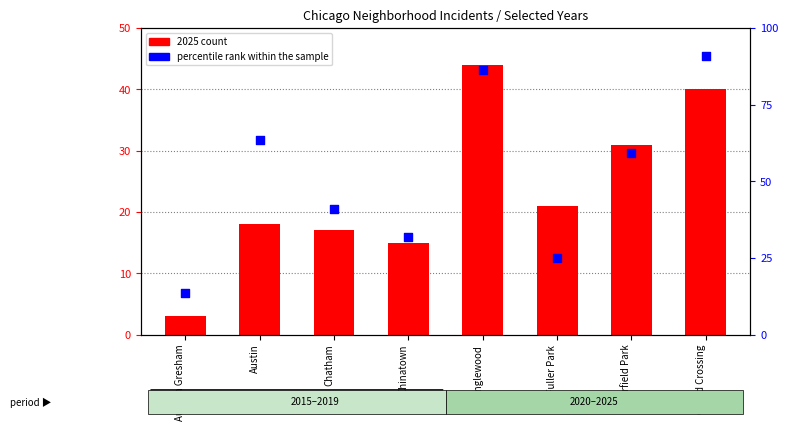

What are all the series names shown in the legend?

2025 count, percentile rank within the sample